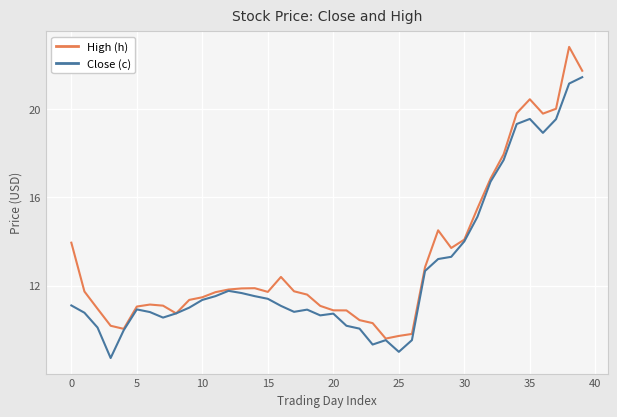

What is the highest value of the Close (c) series?

21.4